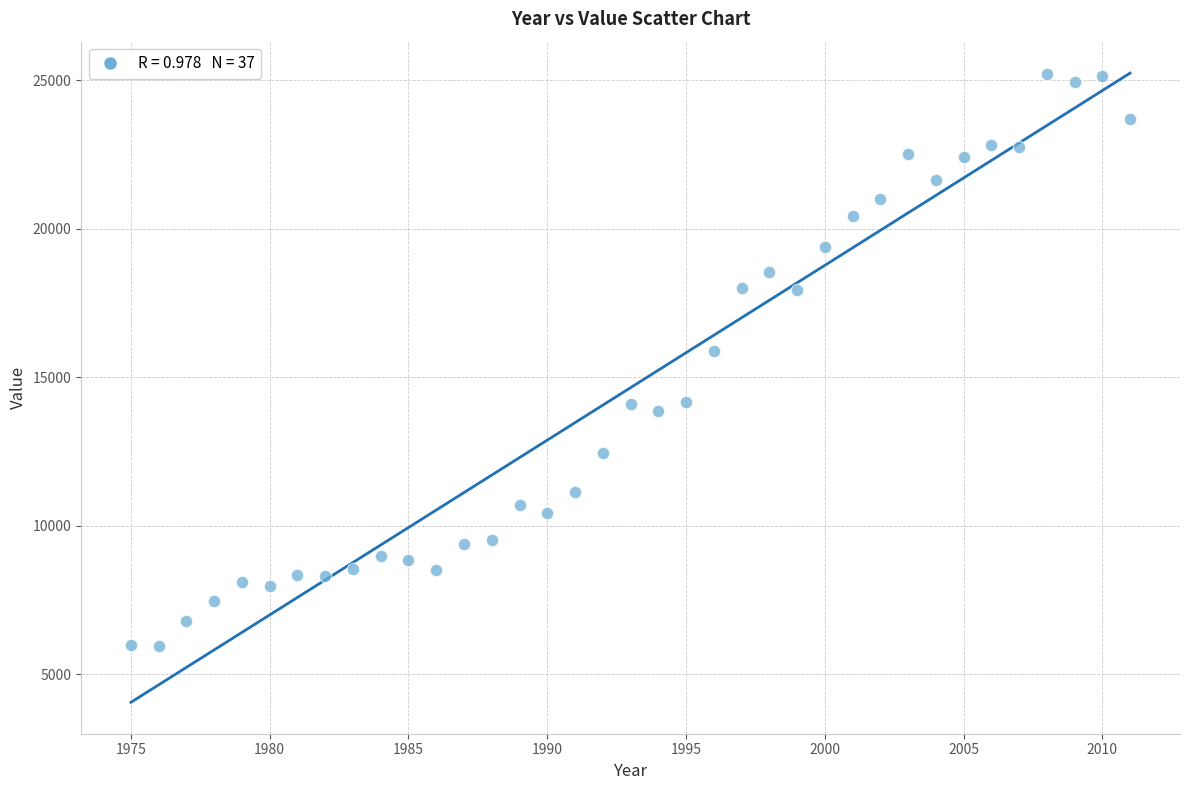

What is the range of X values (max minus min)?

36.0